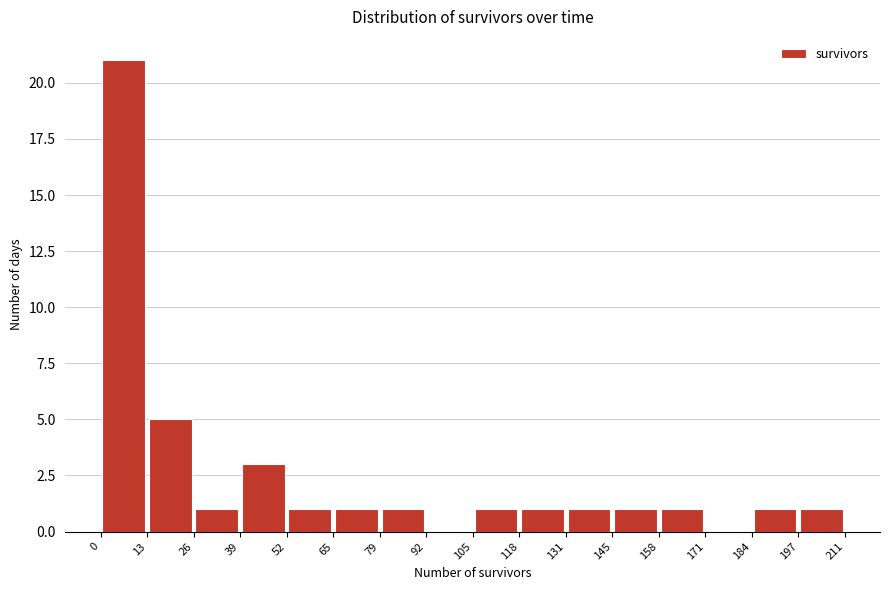

How tall is the bar that spans 65 to 79 on the x-axis? The values are not printed on the chart, so give them approximately, as read against the axis.

1